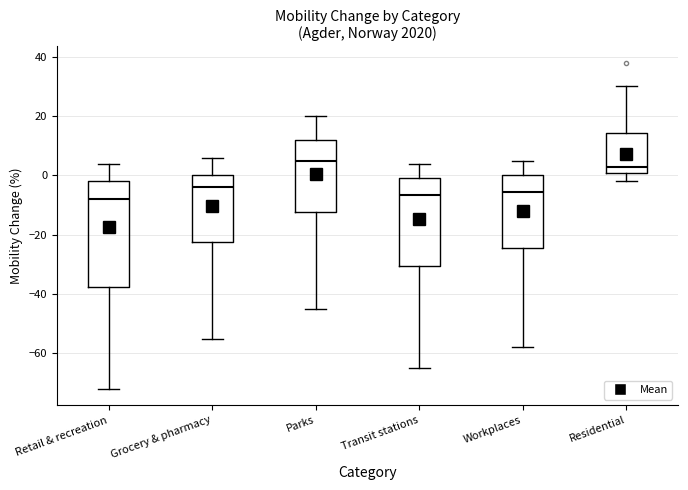

Which box is the tallest, from its lower edge to its upper edge?

Retail & recreation